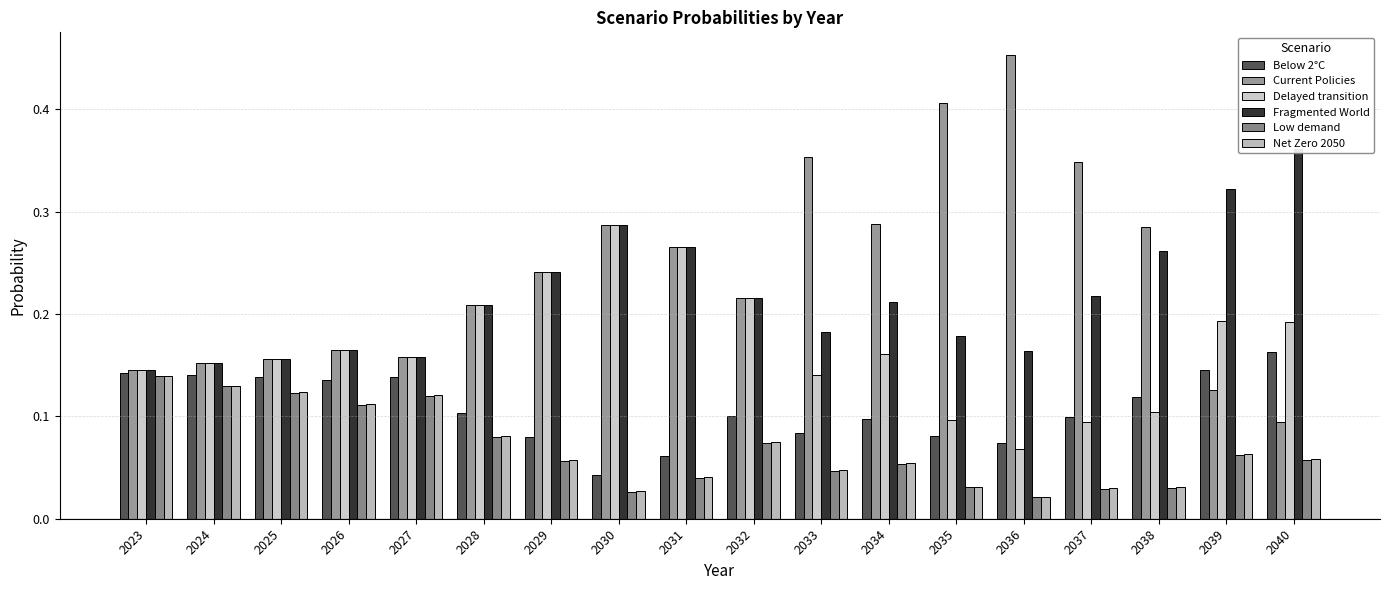

Where is Below 2°C nearest to the value 0?

2030